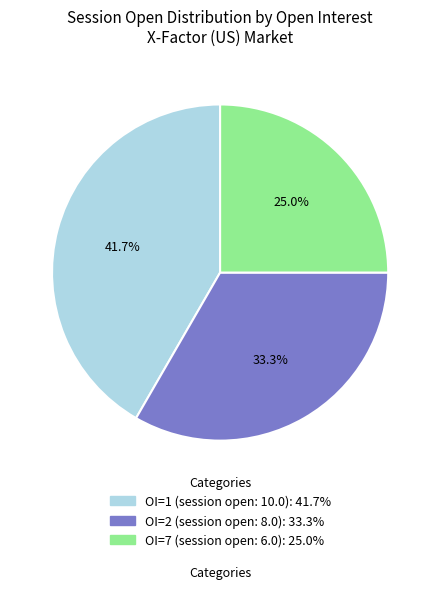

Is there any slice that represents more than half of the pie?

No